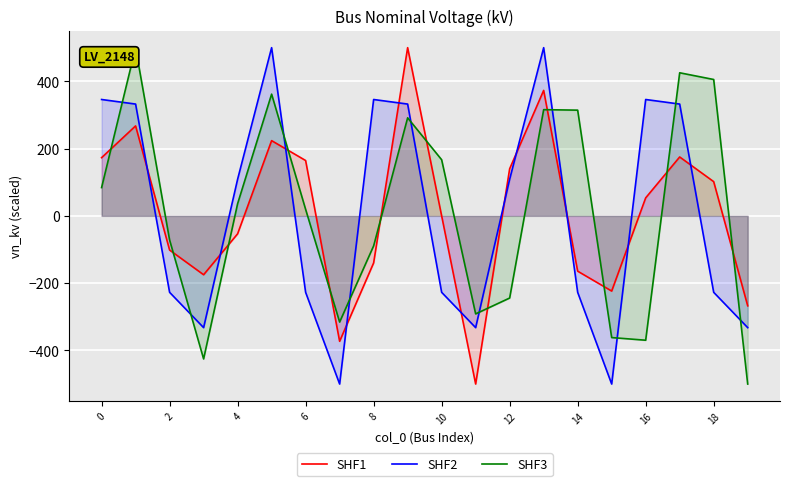

How many interior local peaks does the SHF3 series have?

5